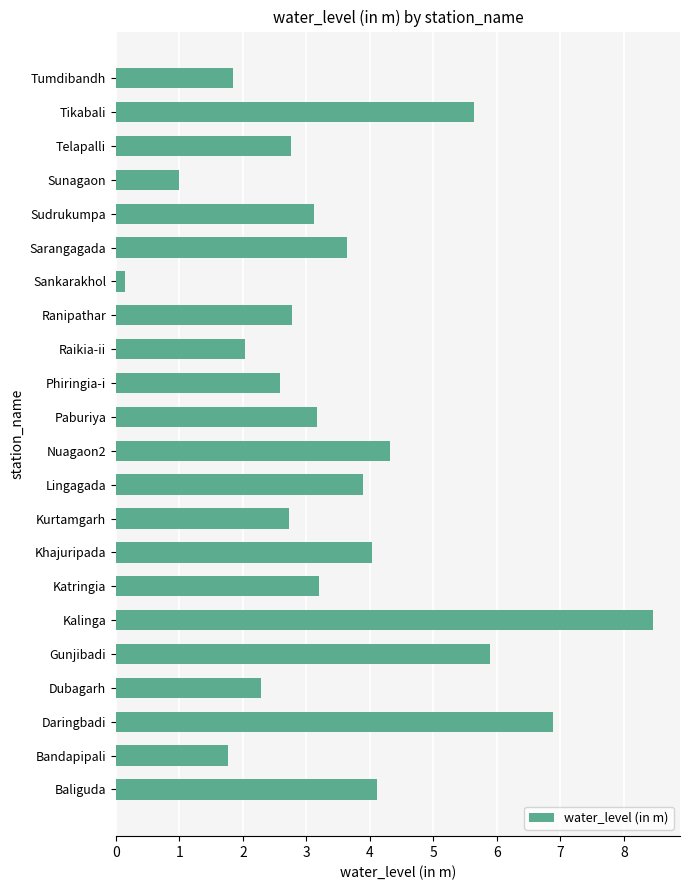

What is the change in value from Katringia to Telapalli?

-0.4